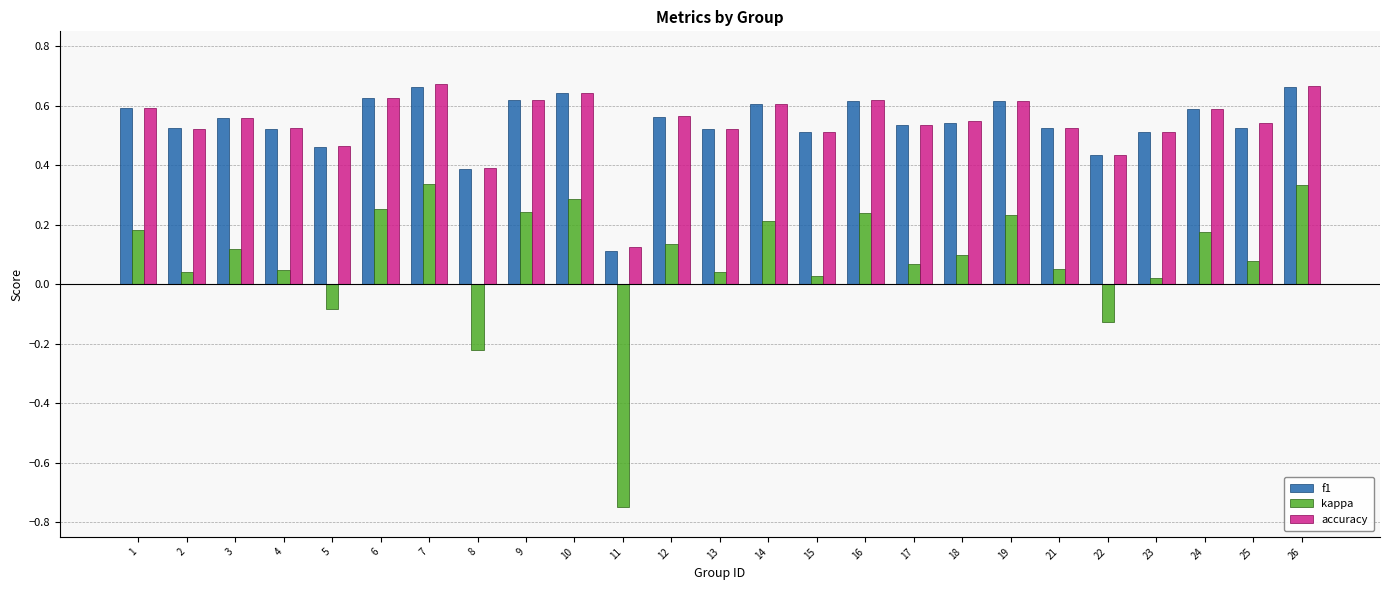

Is it true that accuracy equals 0.6 at 3?

True